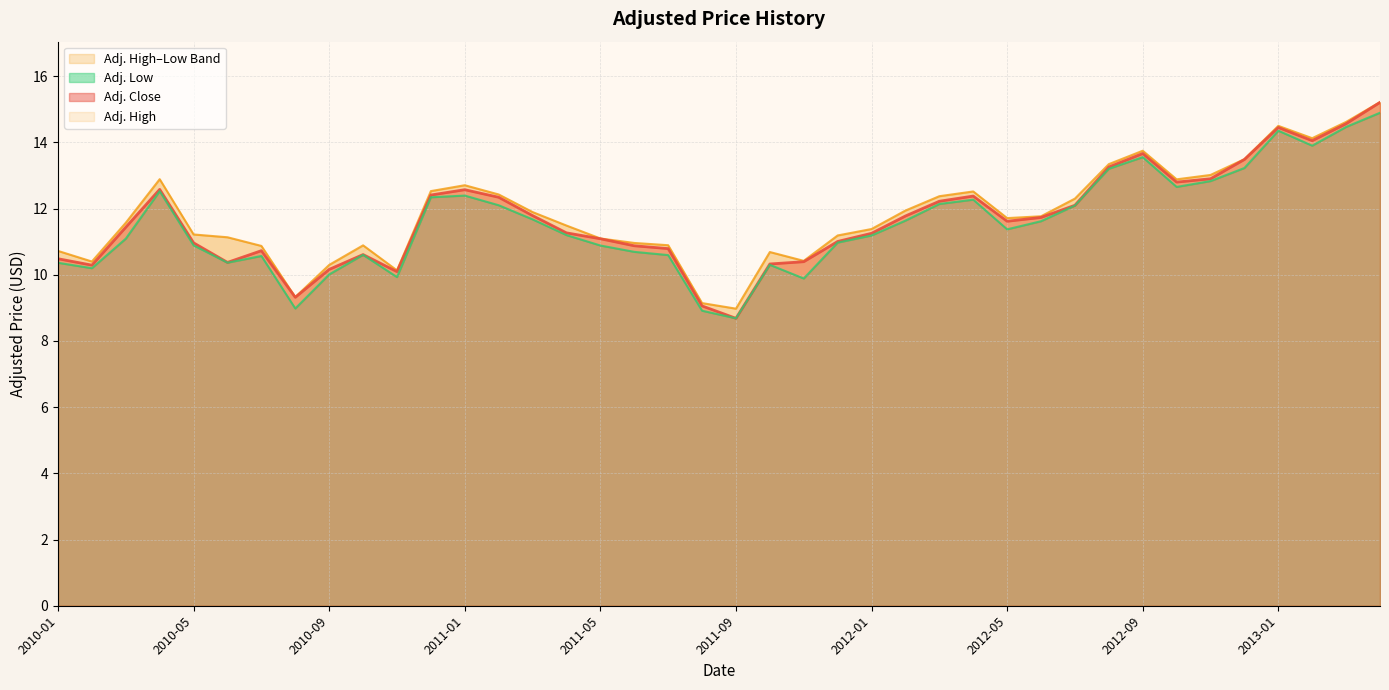

Rank the series by their maximum value, from highest to lowest.

Adj. High, Adj. Close, Adj. Low